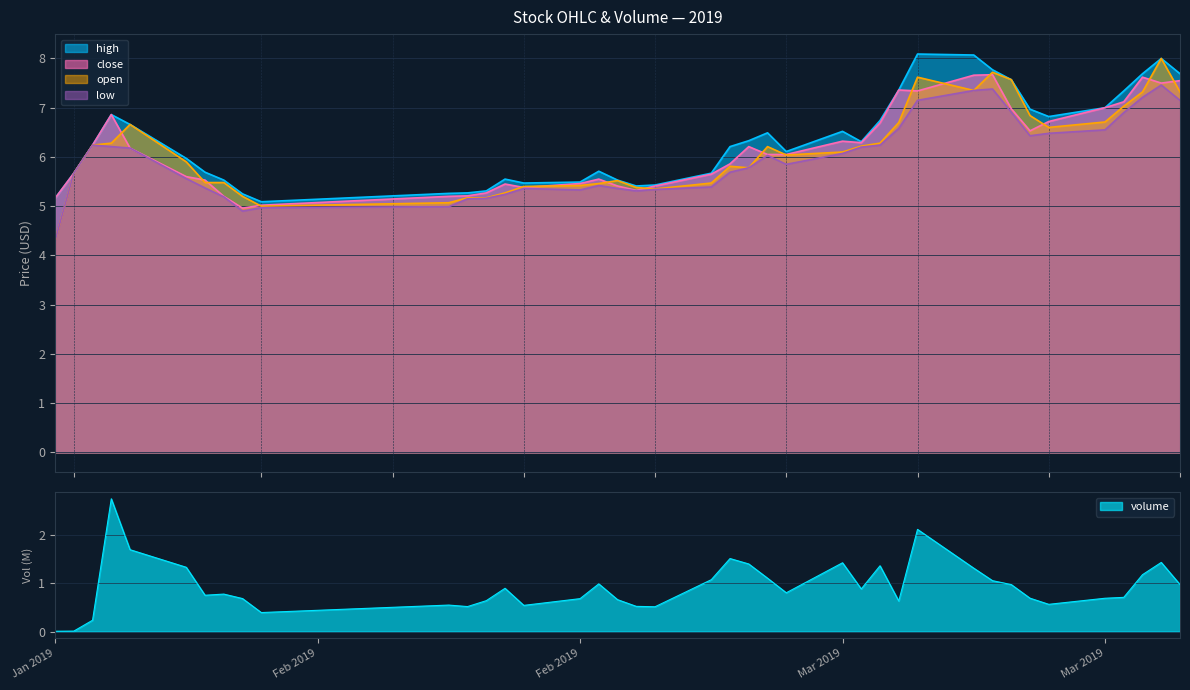

At which label is low closest to 5?

2019-02-11